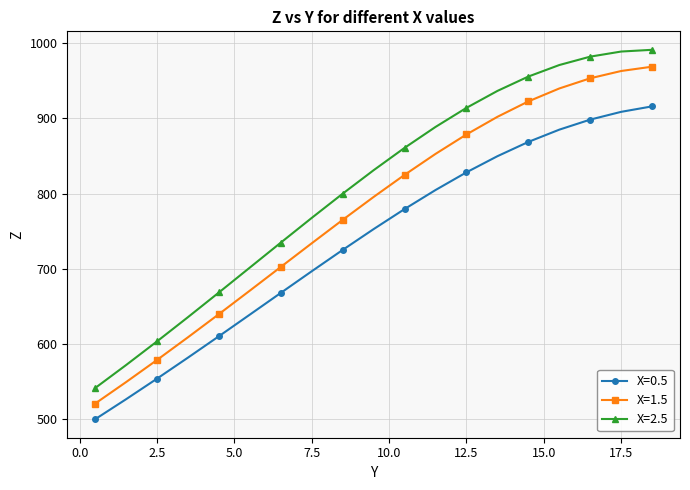

Rank the series by their maximum value, from highest to lowest.

X=2.5, X=1.5, X=0.5